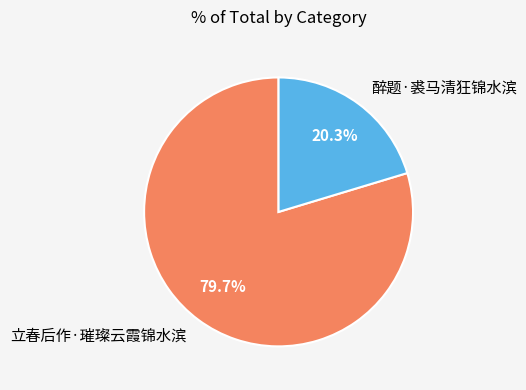

Rank the categories by value from highest to lowest.

立春后作·璀璨云霞锦水滨, 醉题·裘马清狂锦水滨